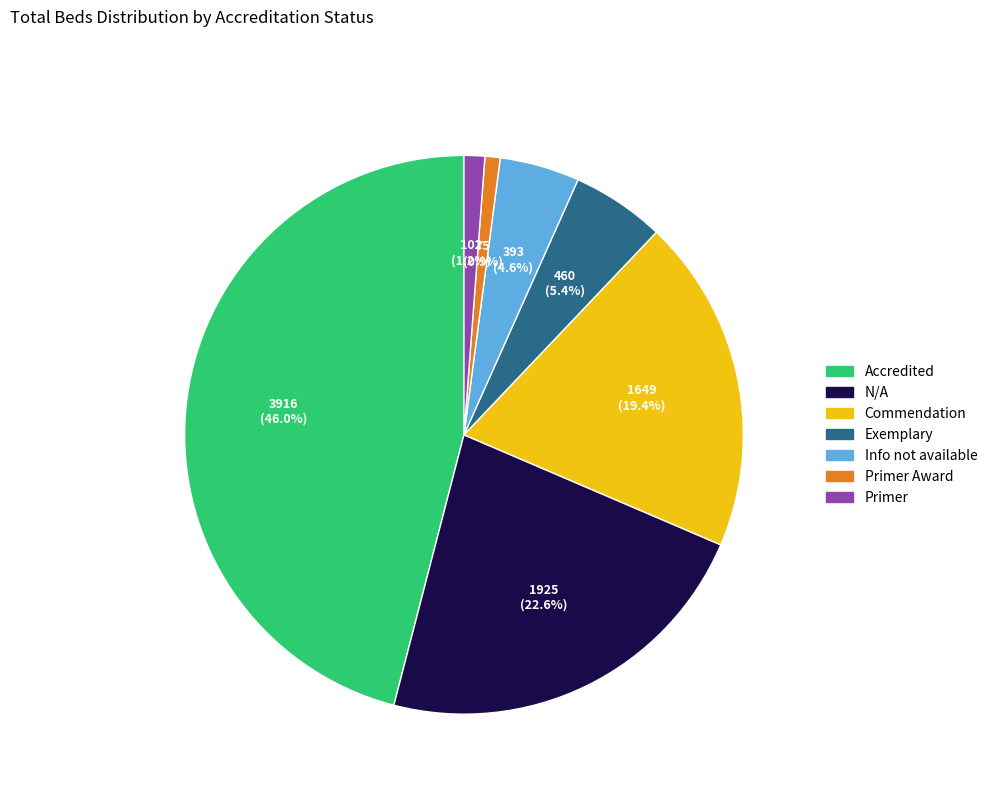

Is there any slice that represents more than half of the pie?

No